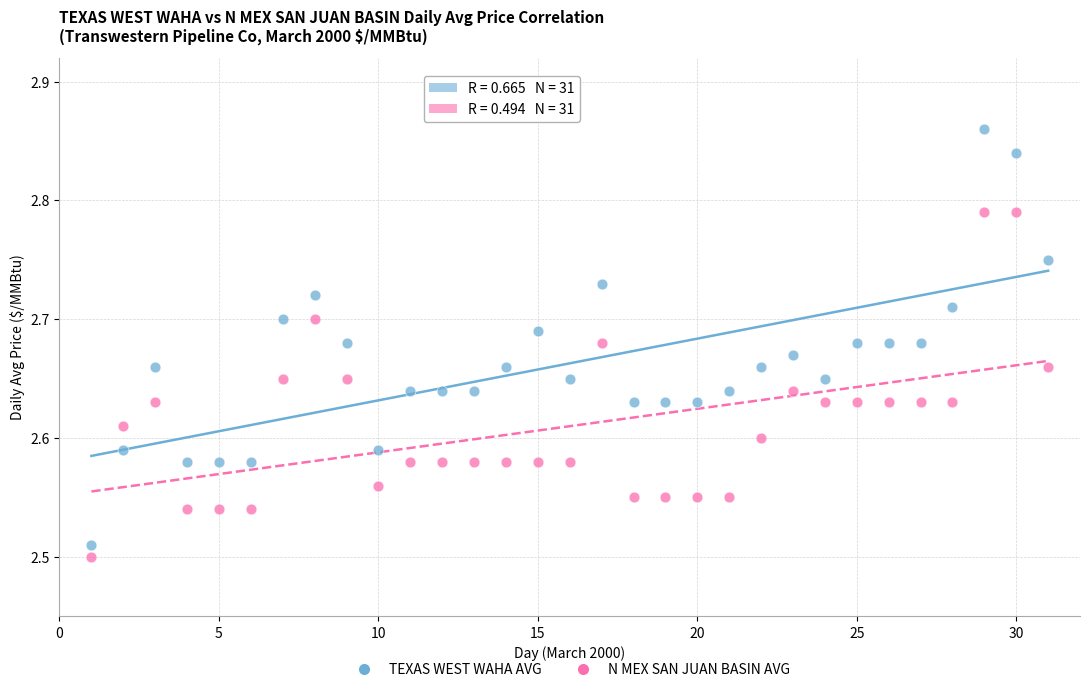

Which series contains the lowest Y value?

N MEX SAN JUAN BASIN AVG